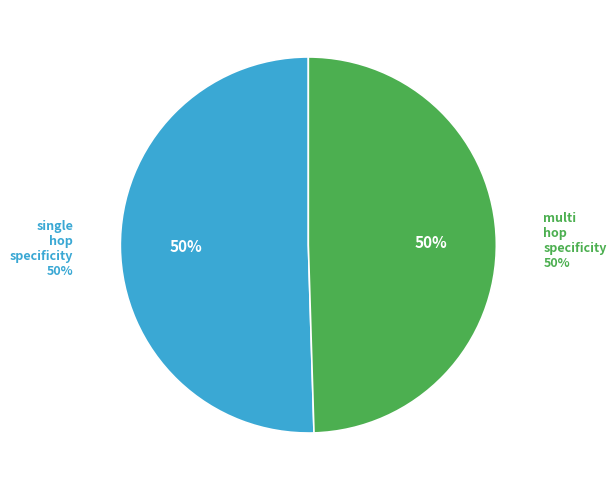

Which category accounts for the majority?

single_hop_specificity